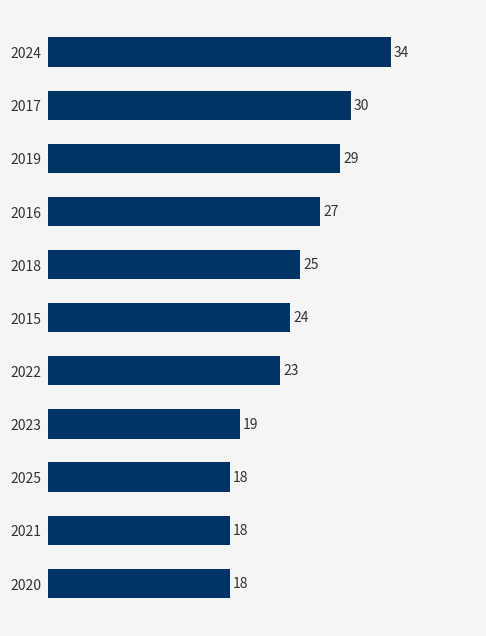

The chart shows a value of 18 at 2020. True or false?

True